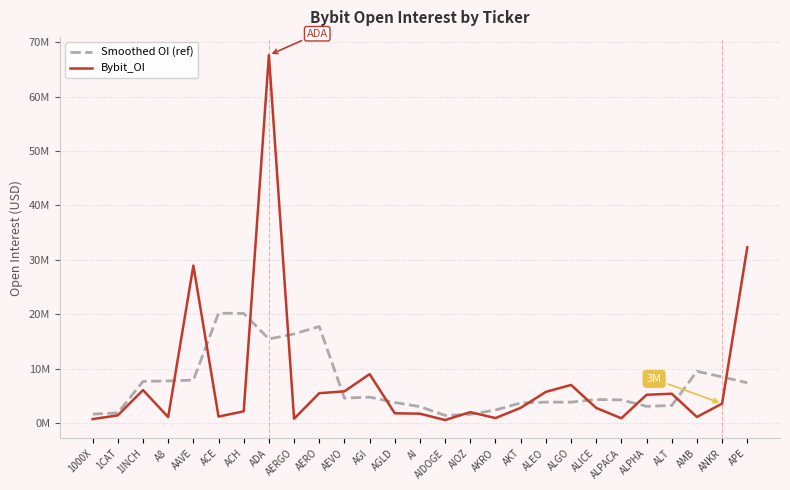

What are all the series names shown in the legend?

Smoothed OI (ref), Bybit_OI